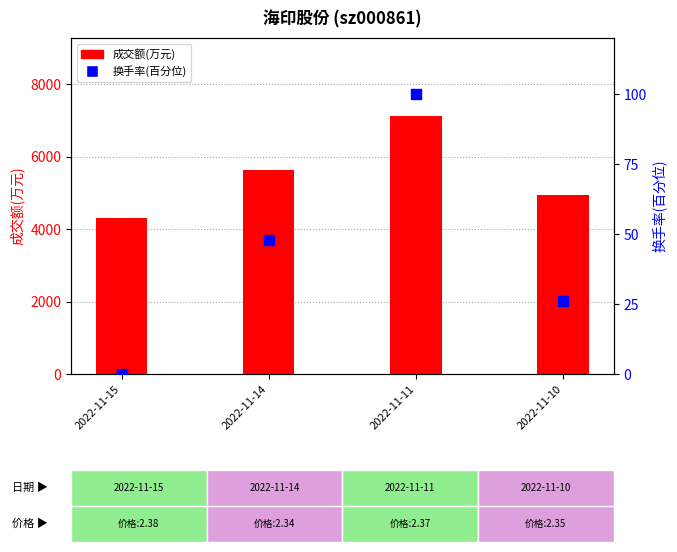

At how many categories does at least one series exceed 1886?

4